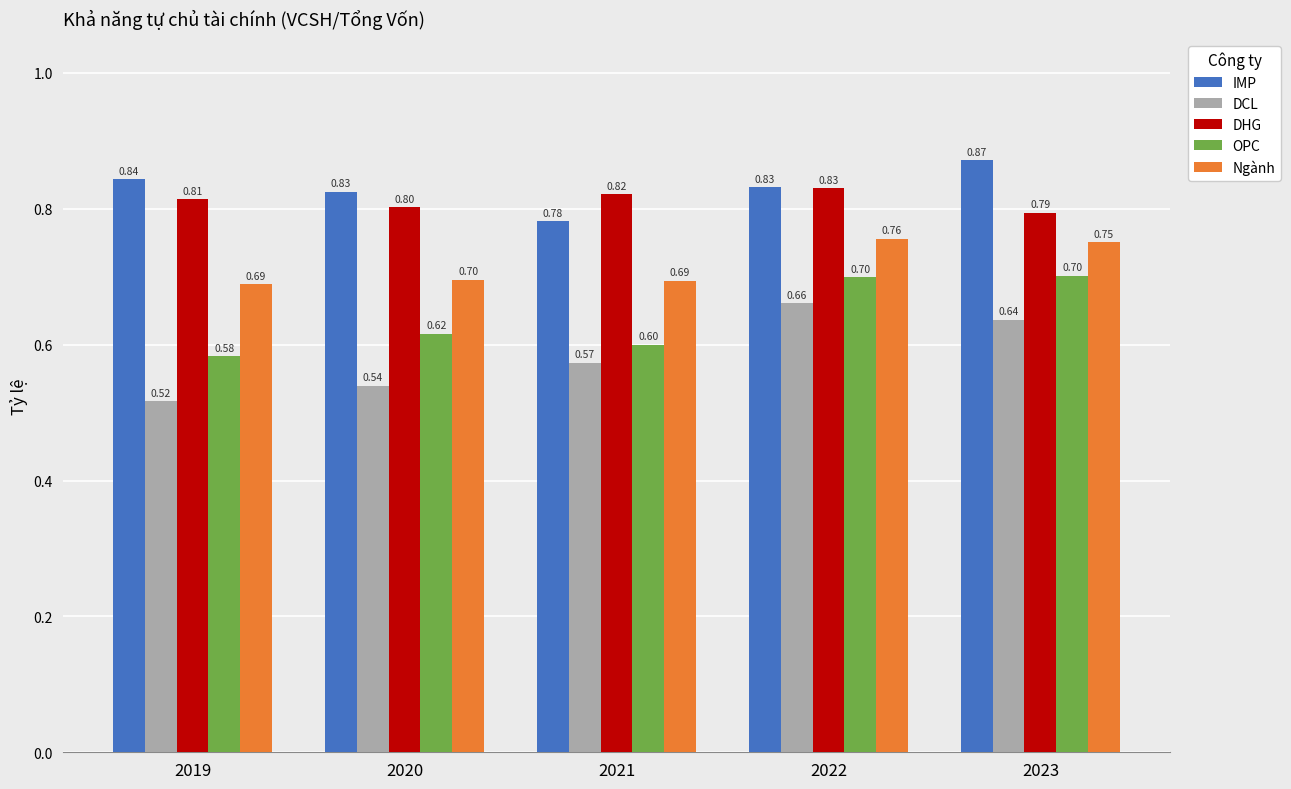

What is the highest value of the DHG series?

0.8